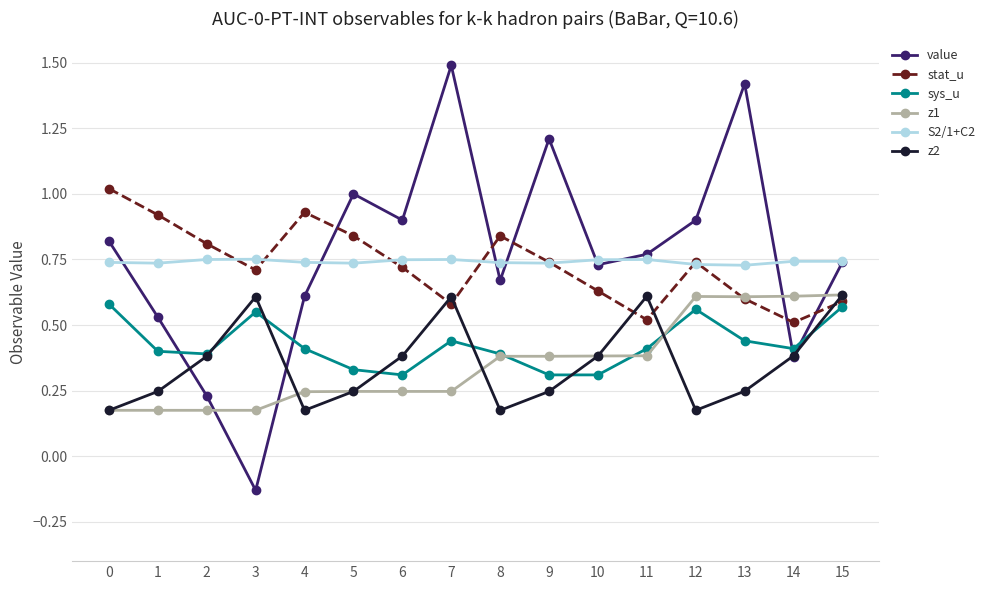

Where is the first local minimum for z2?

4